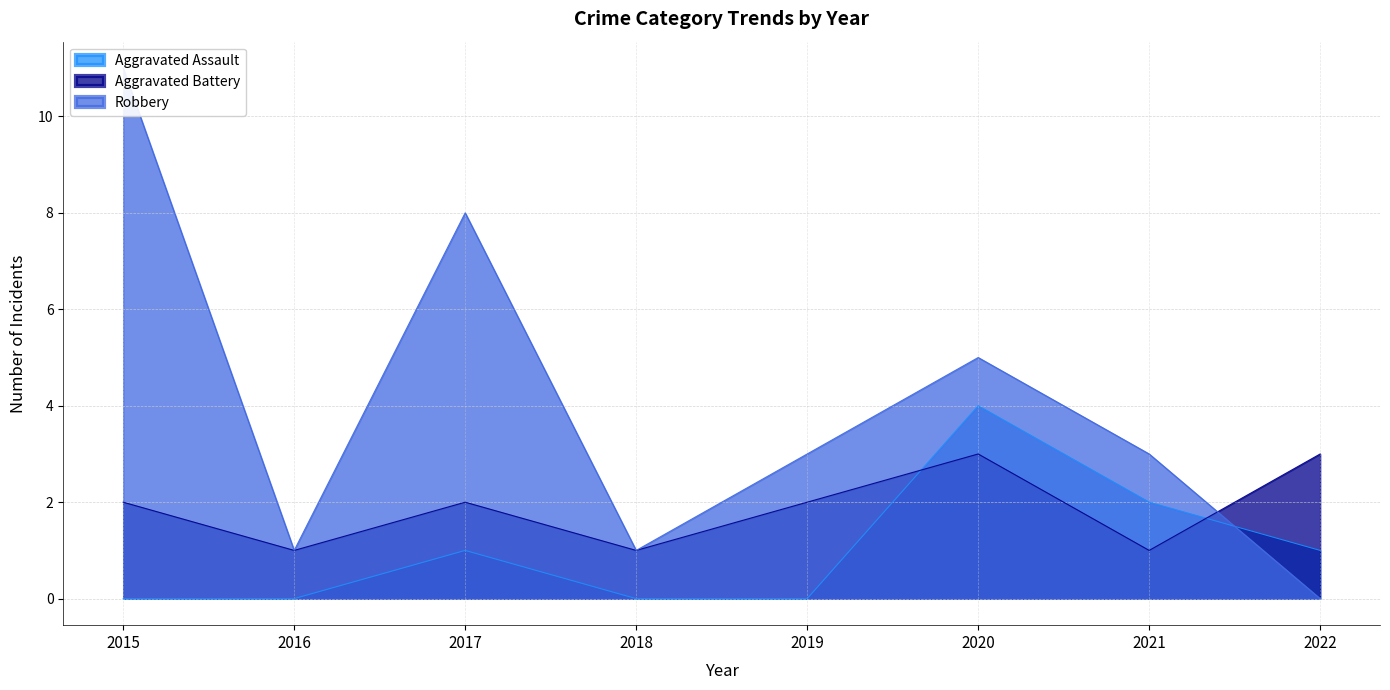

At which label is Robbery closest to 5?

2020